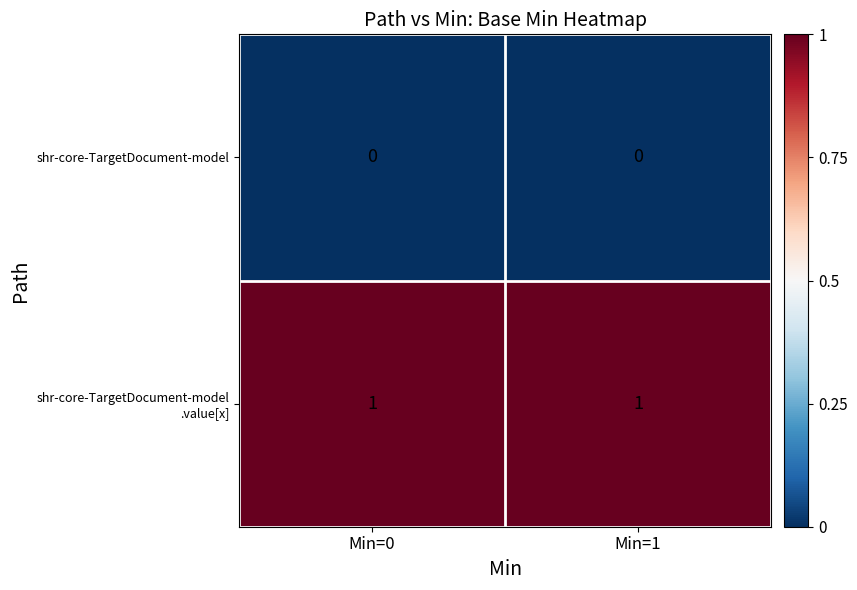

Is it true that shr-core-TargetDocument-model equals 0 at Min=1?

True